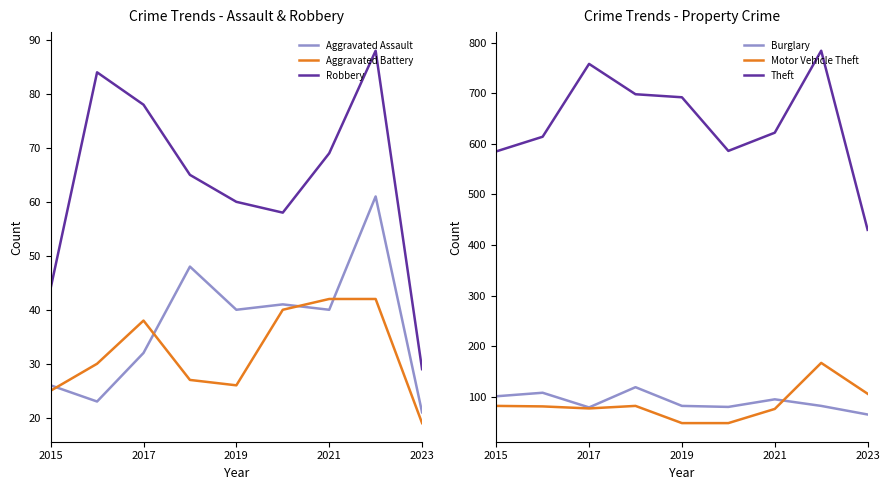

Where is the first local maximum for Aggravated Battery?

2017